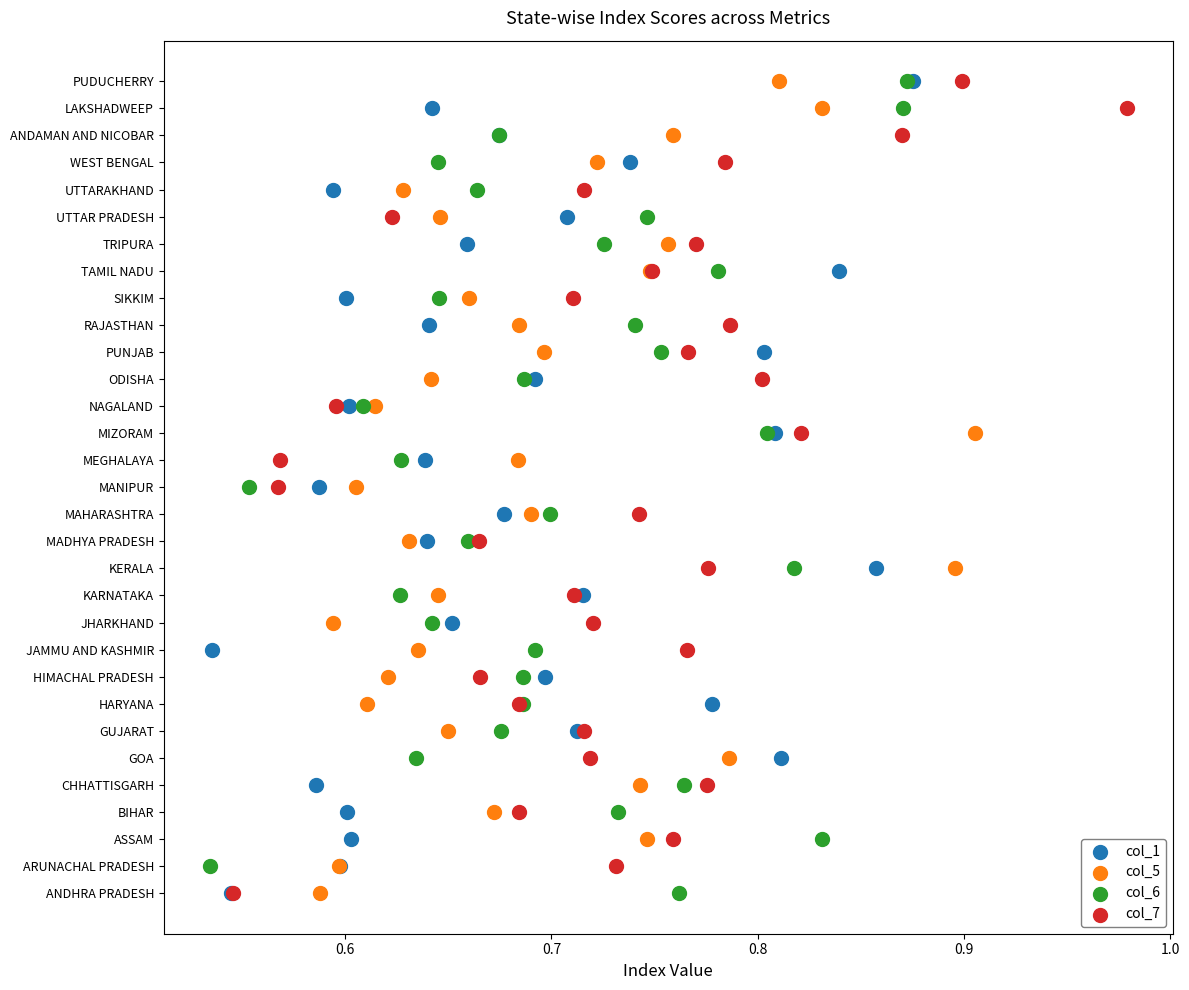

What are all the series names shown in the legend?

col_1, col_5, col_6, col_7